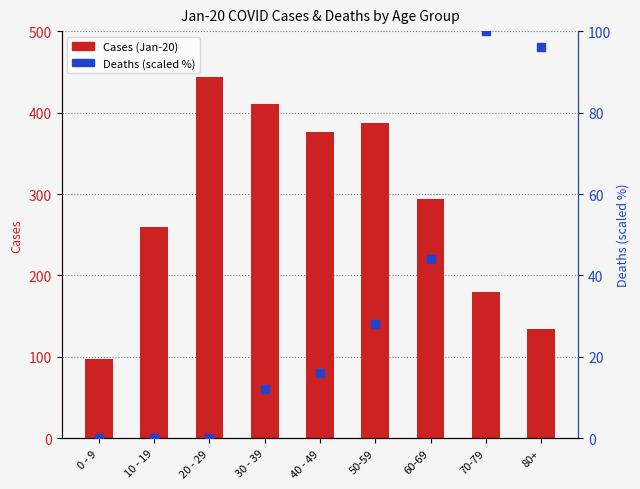

Which series has the largest total across all categories?

Cases